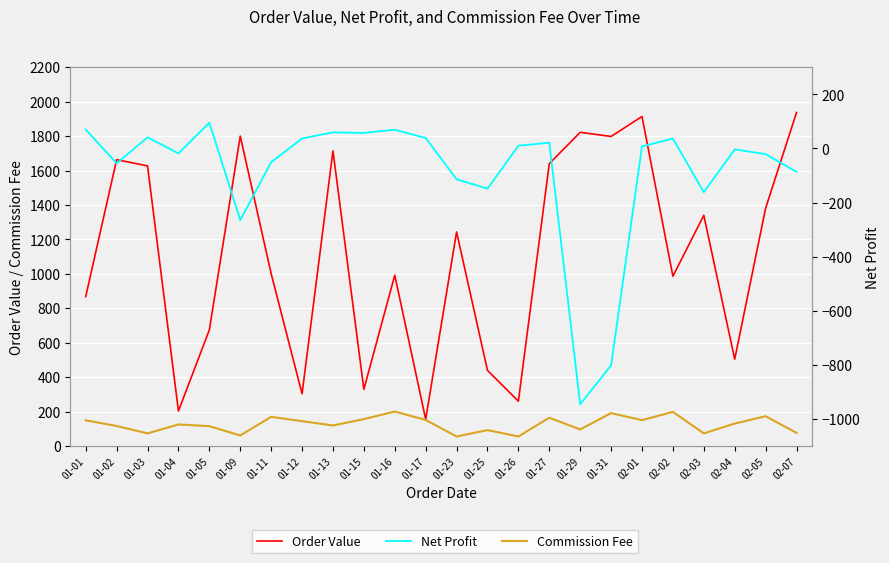

At which category does the chart reach its peak across all series?

02-07